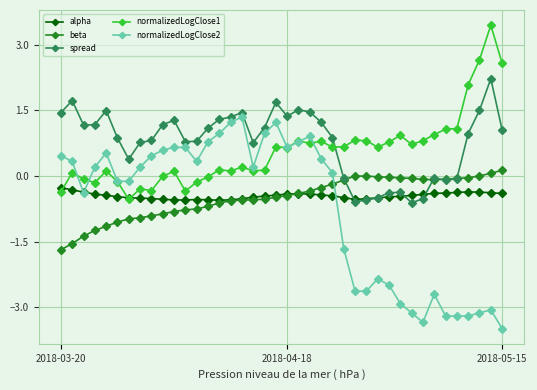

How many times do spread and normalizedLogClose1 cross each other?

1